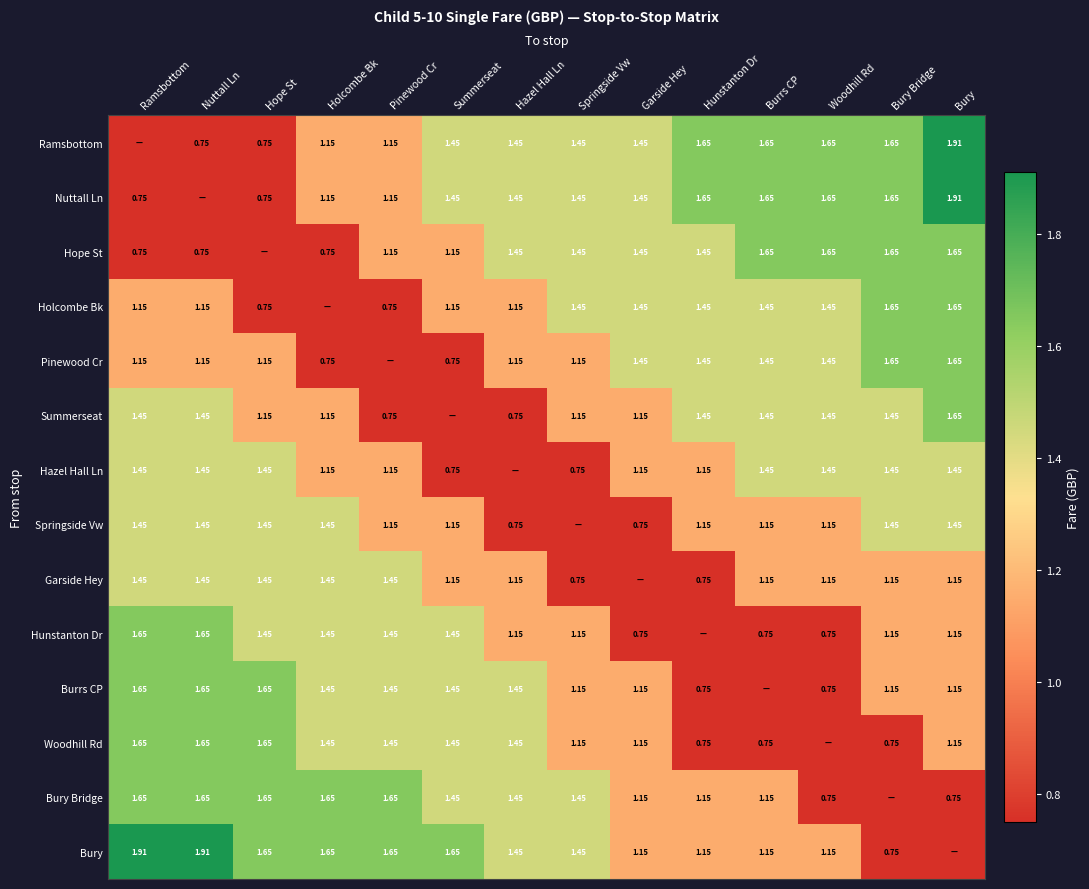

The value of Pinewood Cr at Hazel Hall Ln is 2.0. True or false?

False